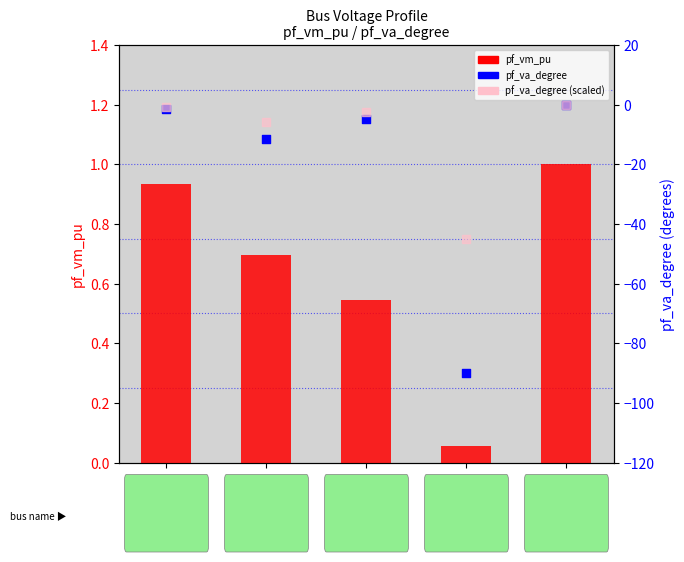

What is the total value across all series at Bus_1?

-16.4